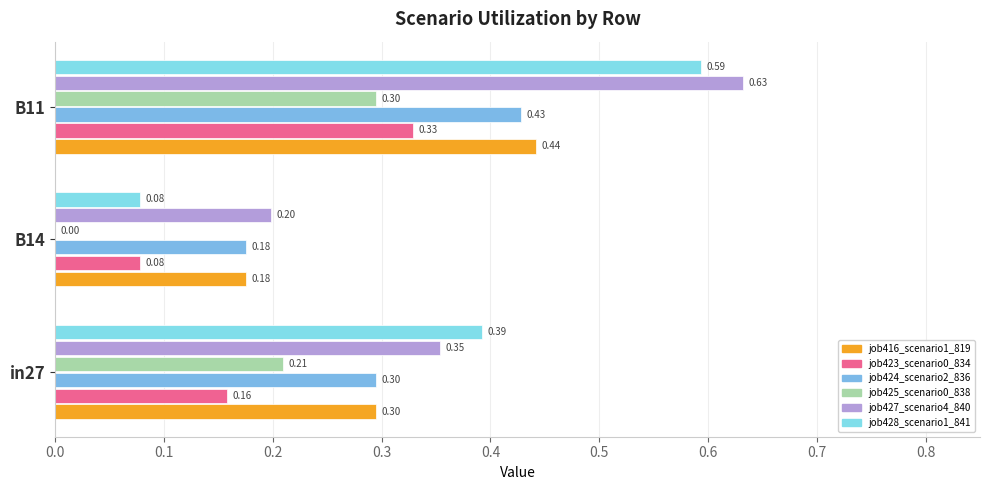

Count the number of data series in this chart.

6